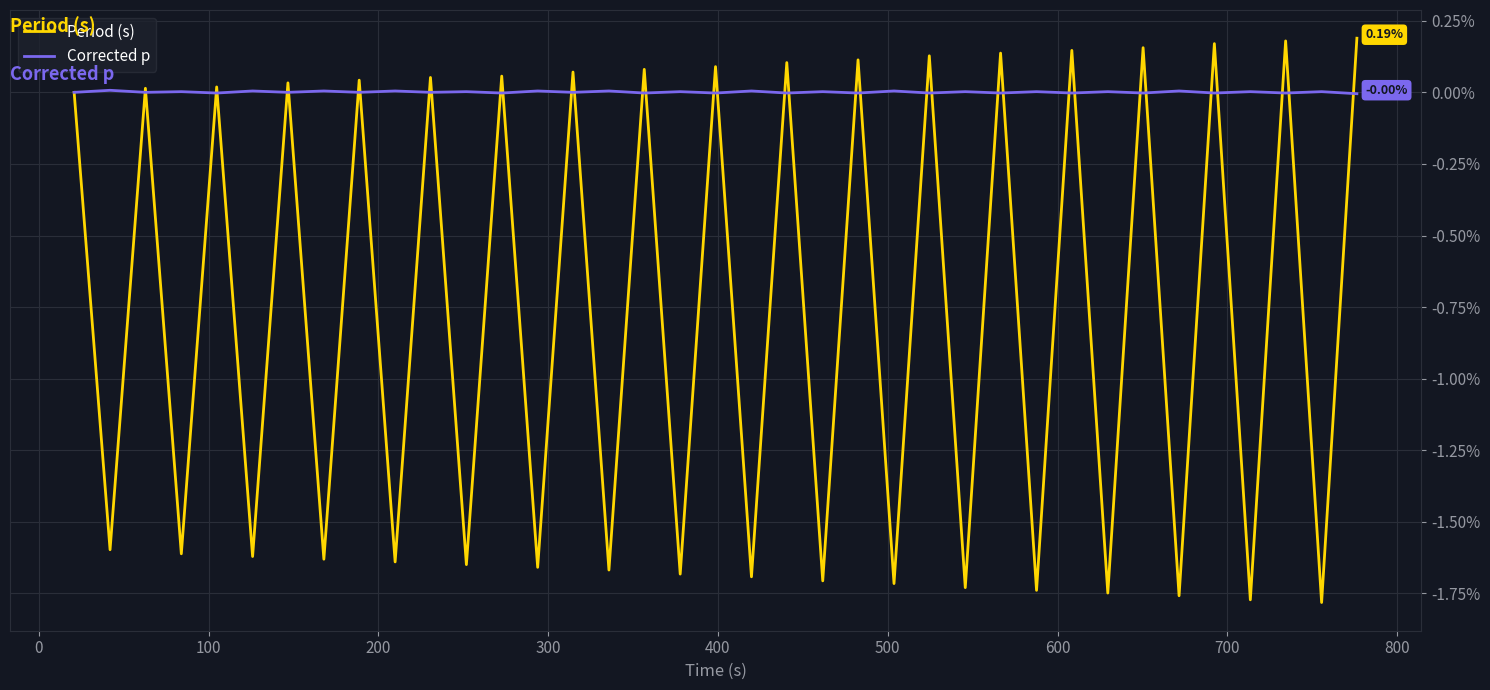

Which series ends up on top after the final intersection of Period (s) and Corrected p?

Period (s)